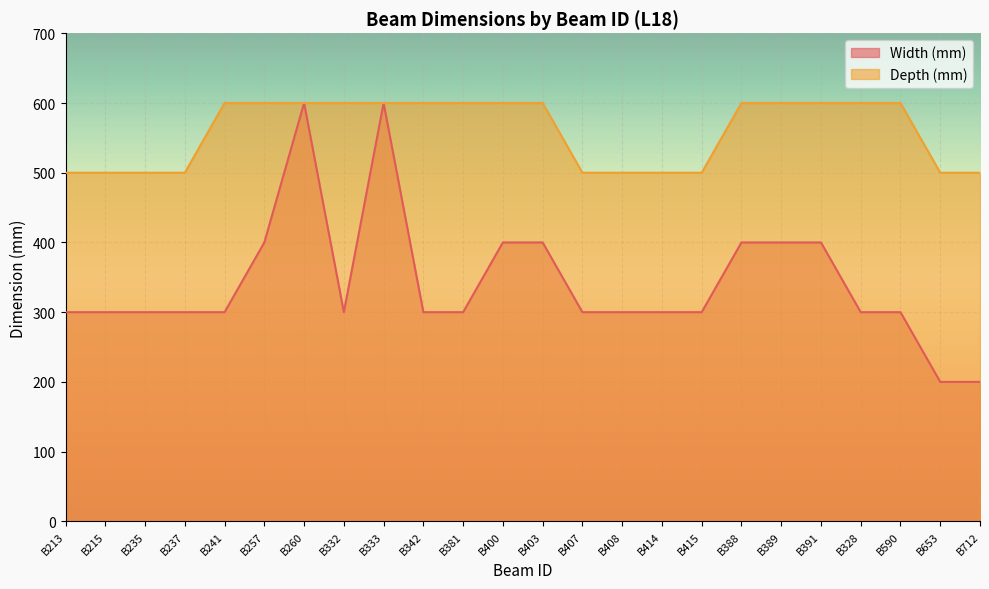

What are all the series names shown in the legend?

Width (mm), Depth (mm)